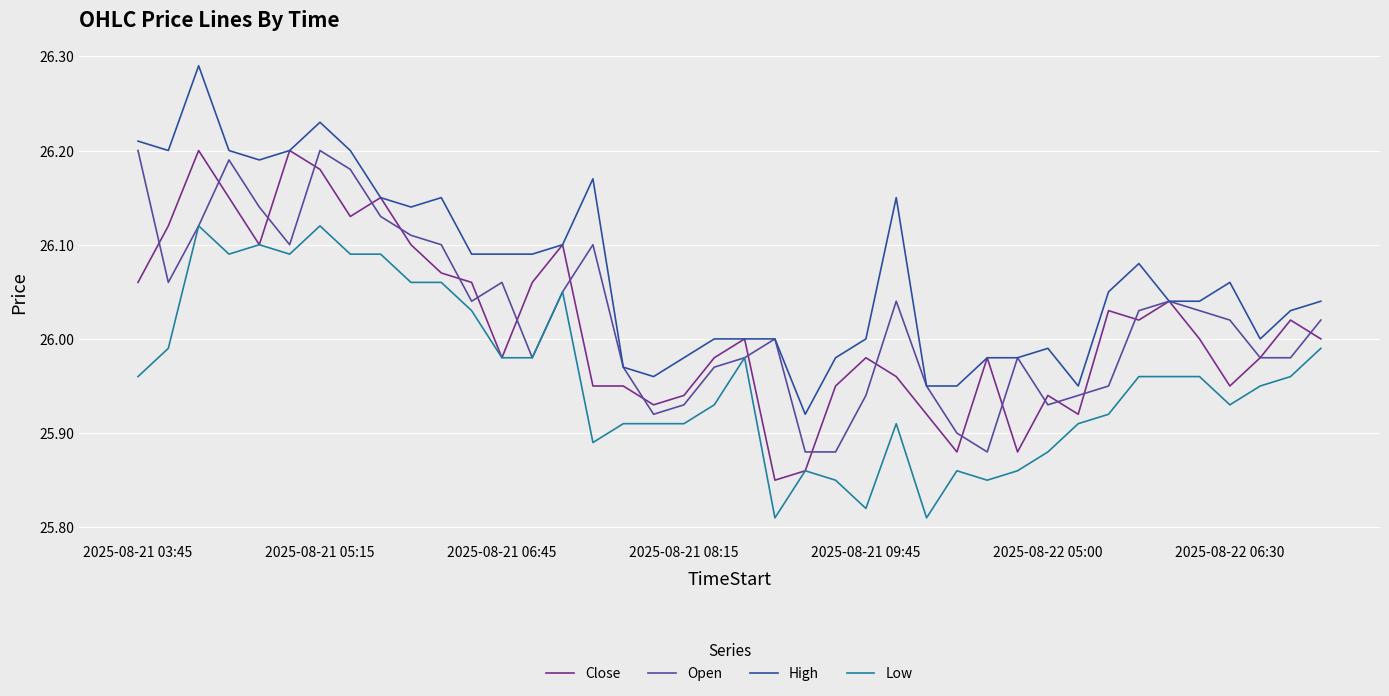

True or false: Low and High intersect in this chart.

False